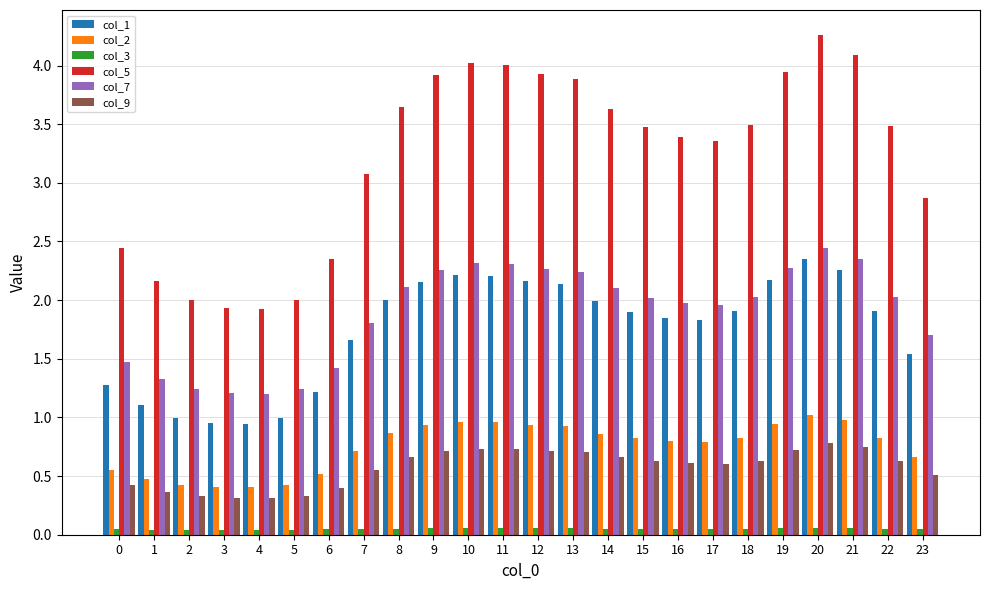

What is the maximum value shown in the chart?

4.3